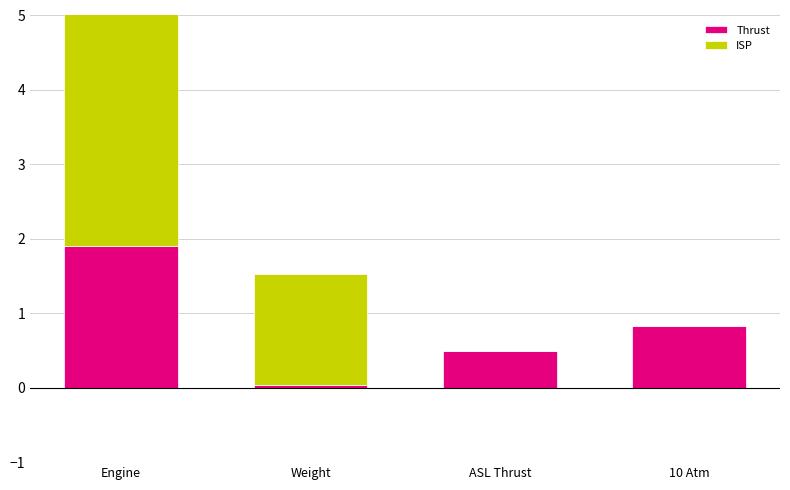

Which label corresponds to the smallest value in the chart?

ASL Thrust